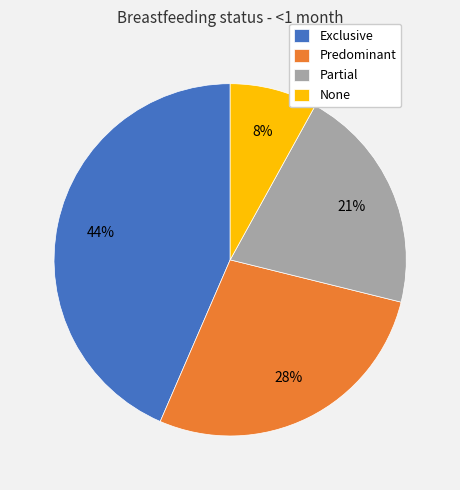

Is it true that Partial is 21% of the pie?

True